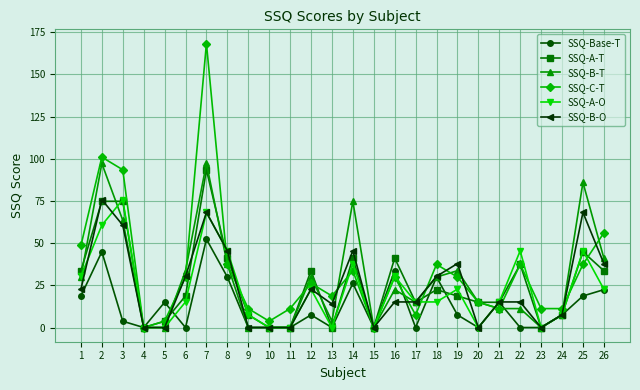

What is the difference between the maximum and second lowest values in the SSQ-B-O series?

75.8